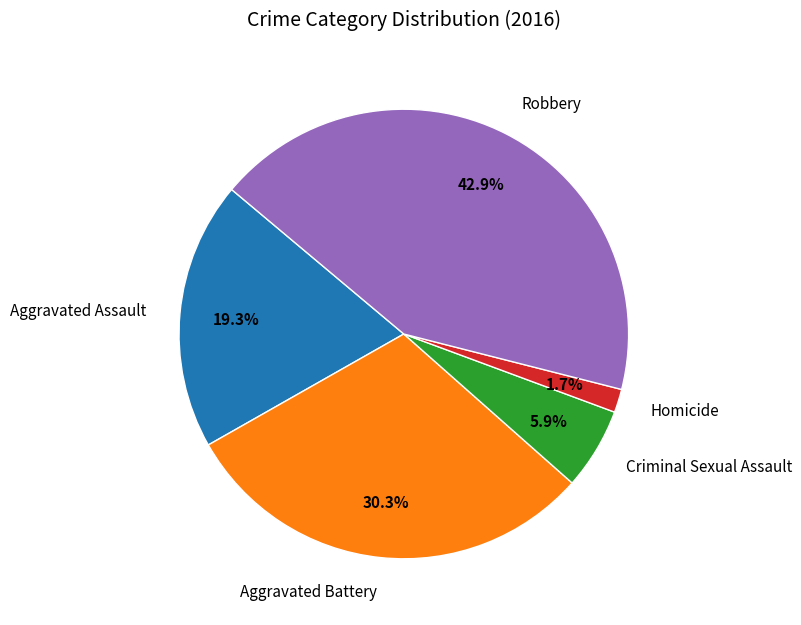

How many segments does this pie chart have?

5